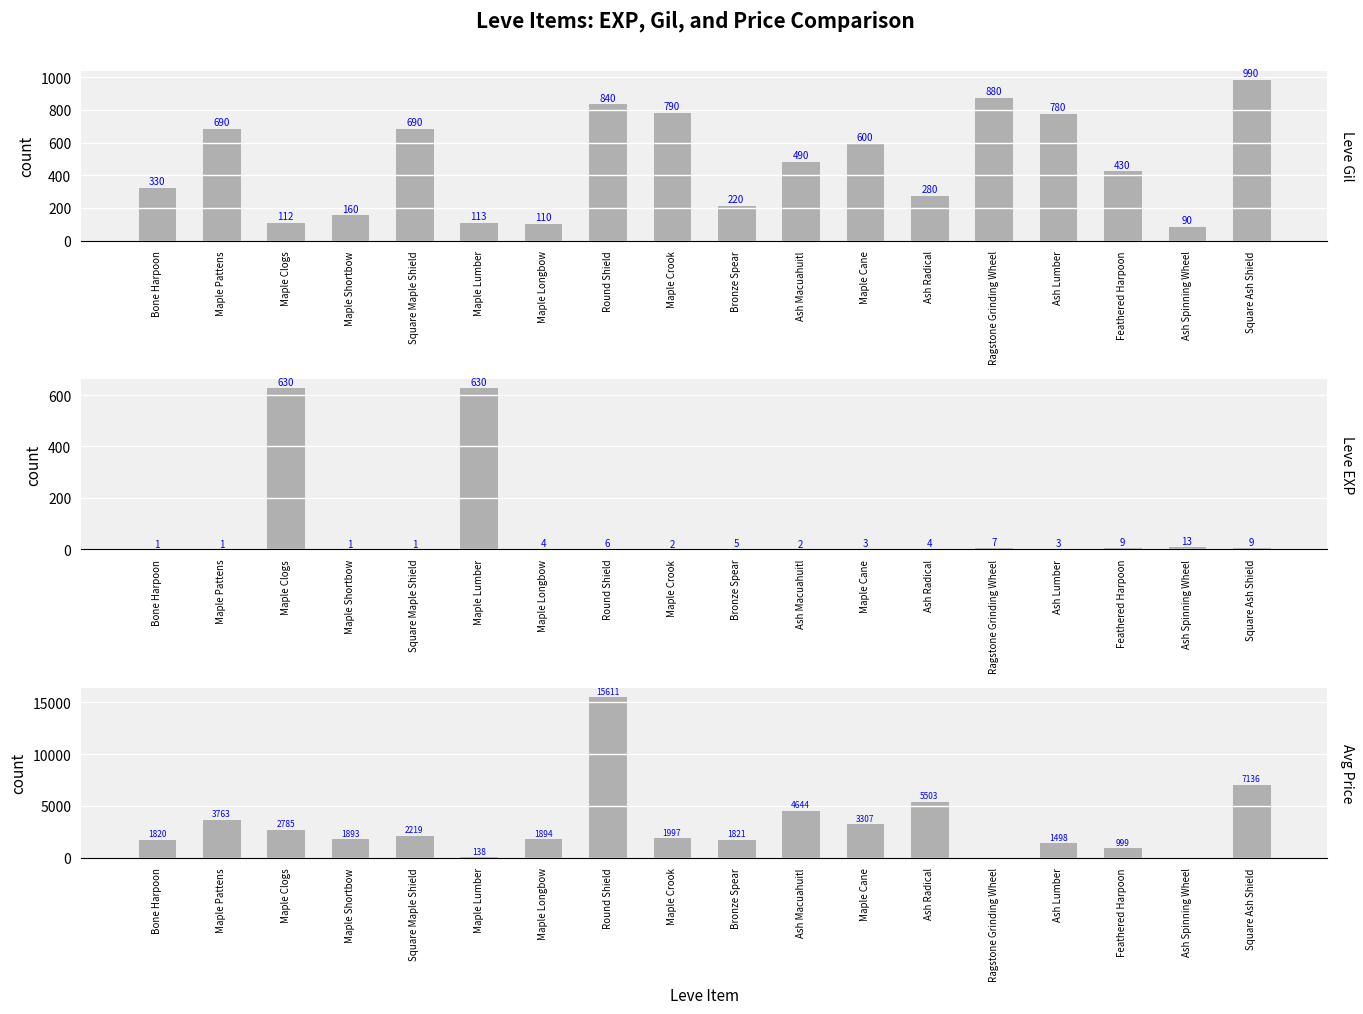

What position from the right is Ragstone Grinding Wheel?

5